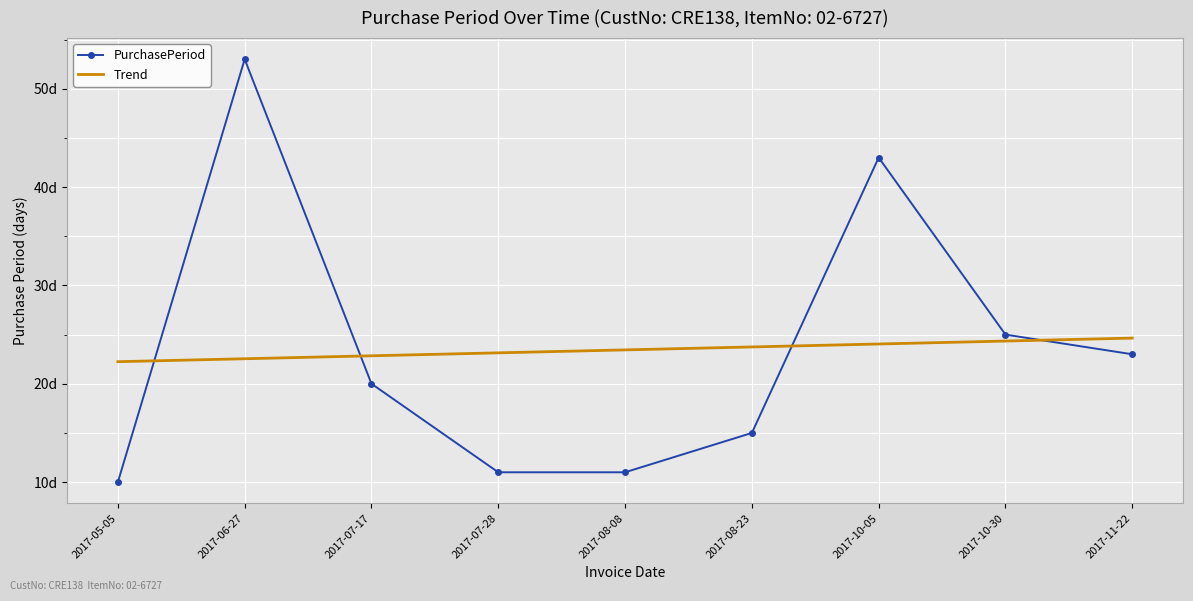

Rank the series by their average value, from highest to lowest.

PurchasePeriod, Trend